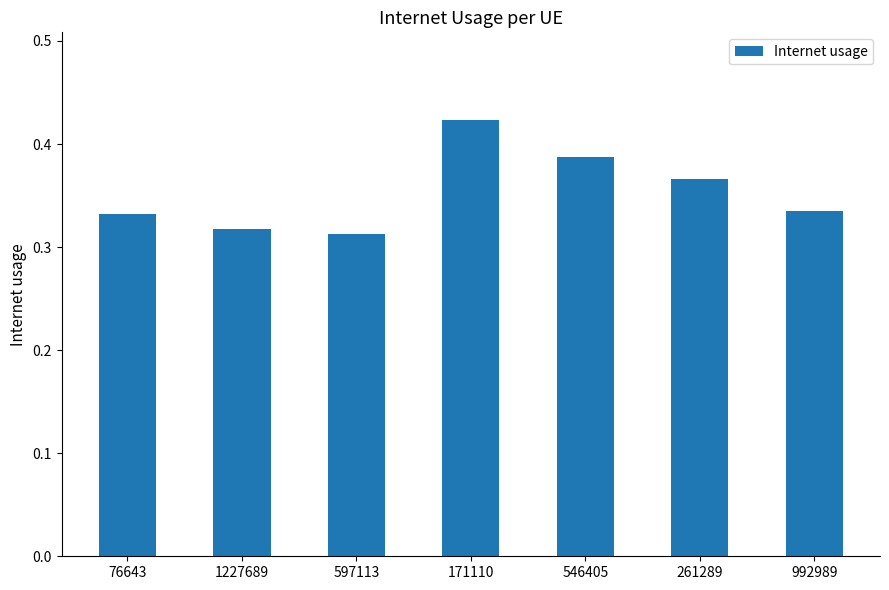

True or false: the data shows 0.6 at 171110.

False